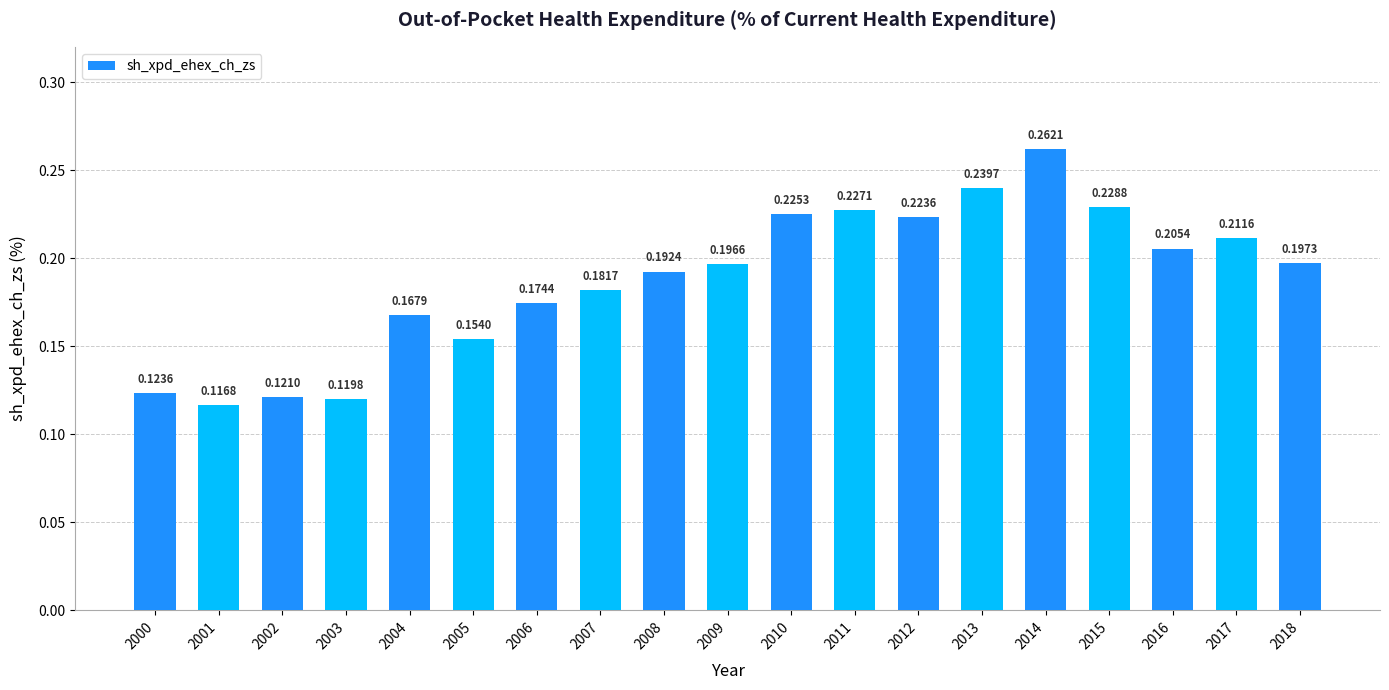

Between 2003 and 2013, which is larger?

2013